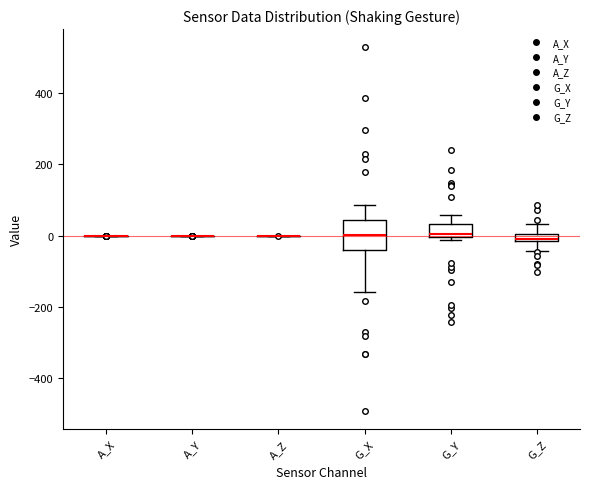

Where is the upper edge of the box for G_Y on the y-axis? The values are not printed on the chart, so give them approximately, as read against the axis.

40